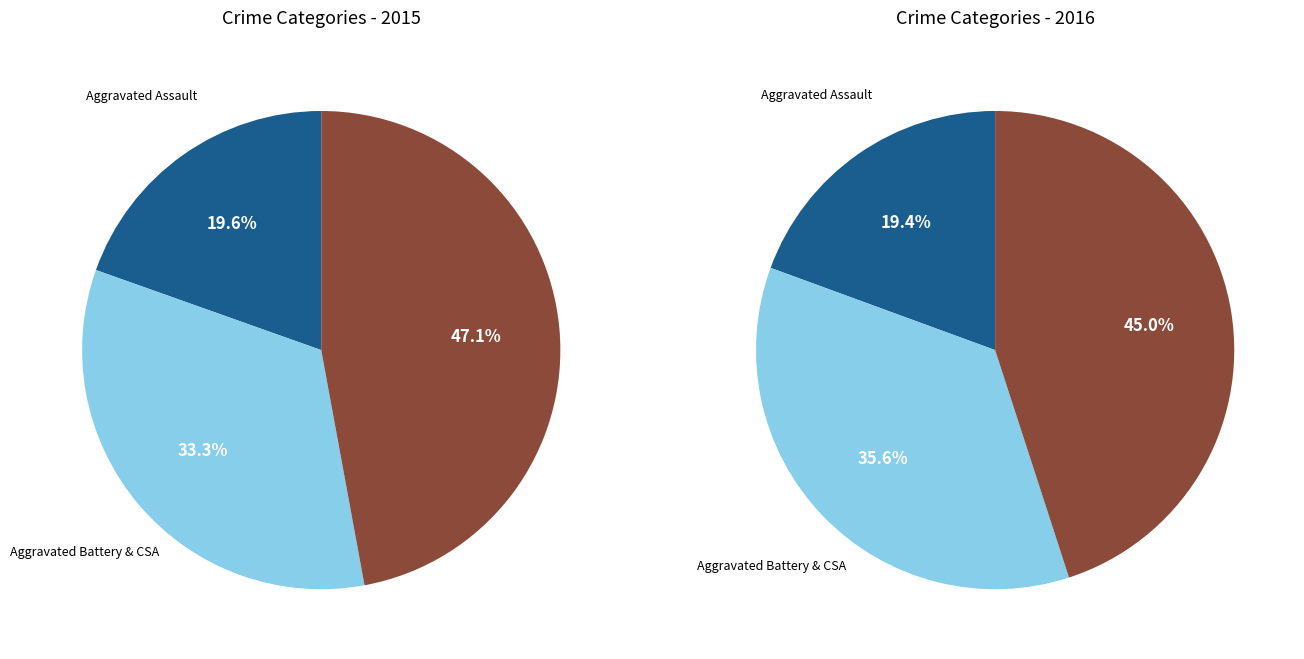

The Robbery slice represents 48% of the pie. True or false?

False